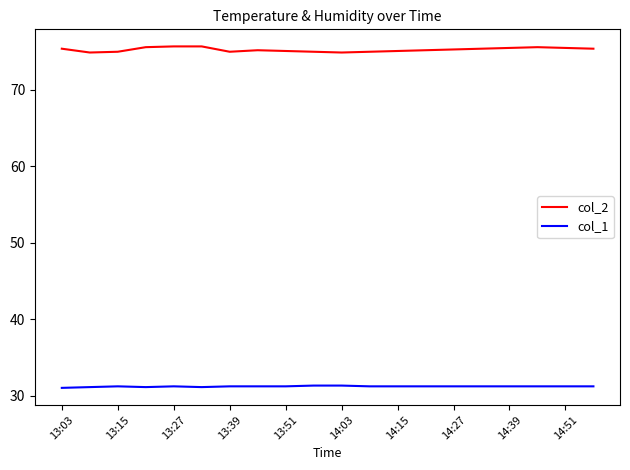

What is the greatest value displayed?

75.7